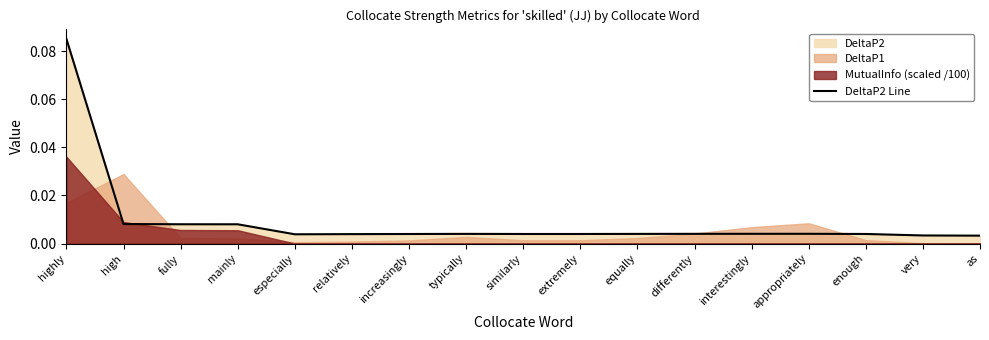

Rank the categories by value from lowest to highest.

as, very, especially, relatively, increasingly, similarly, extremely, enough, equally, typically, differently, interestingly, appropriately, mainly, fully, high, highly